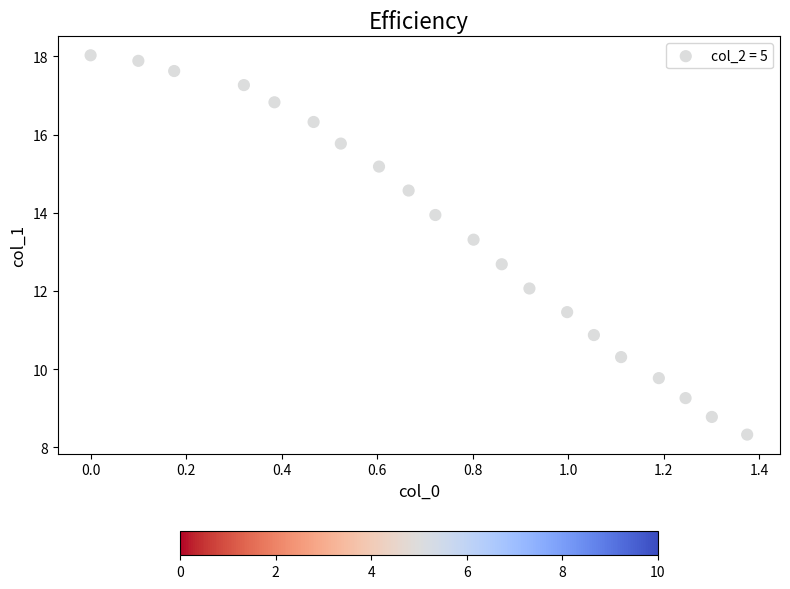

What is the range of X values (max minus min)?

1.4